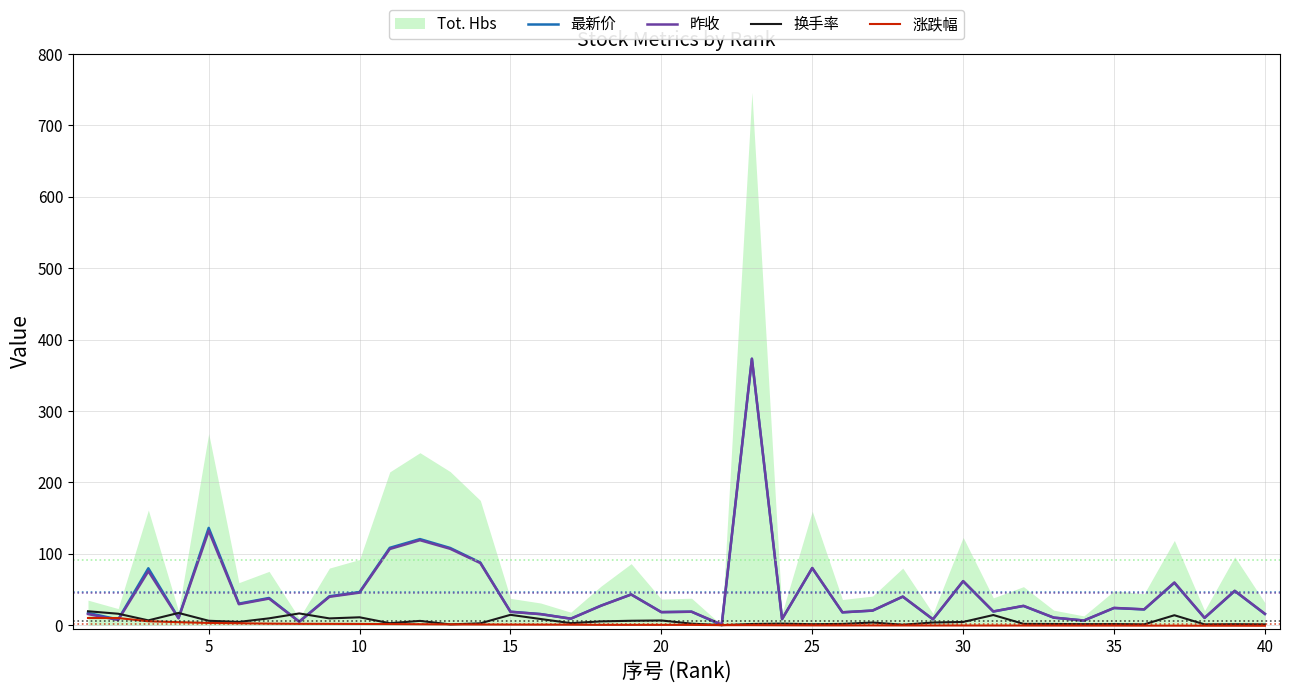

After their last crossing, which series has the higher values: 最新价 or 涨跌幅?

最新价